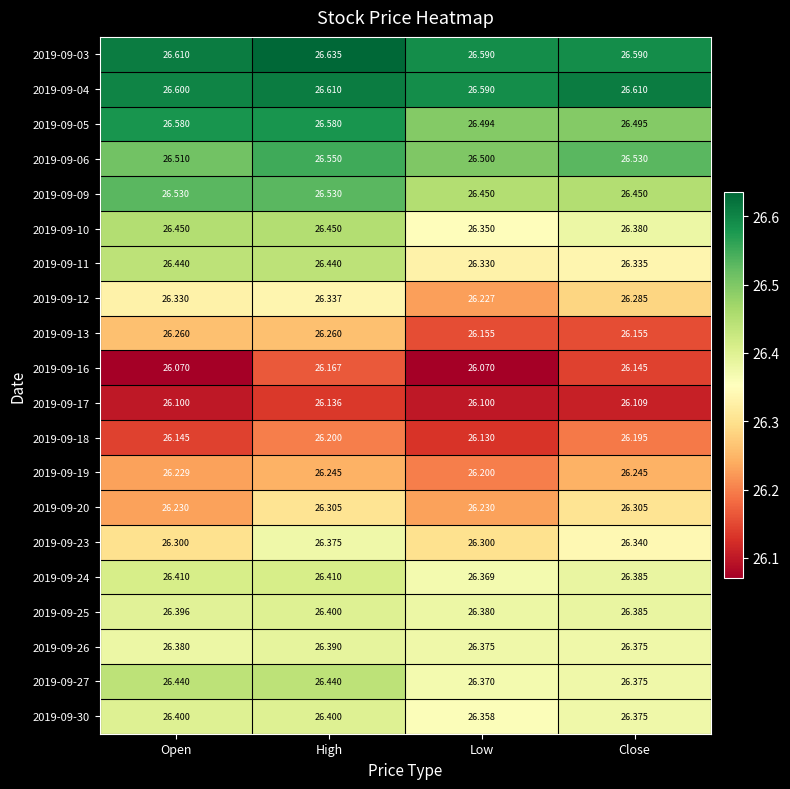

At which label is 2019-09-12 closest to 26?

Low